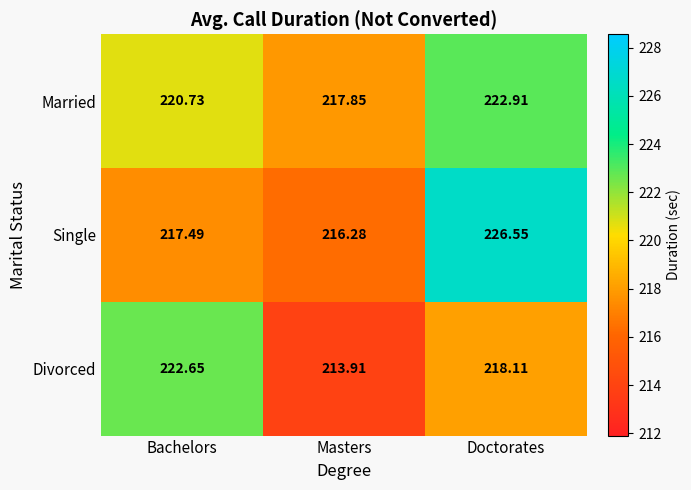

Where does the Married series first go above 220?

Bachelors